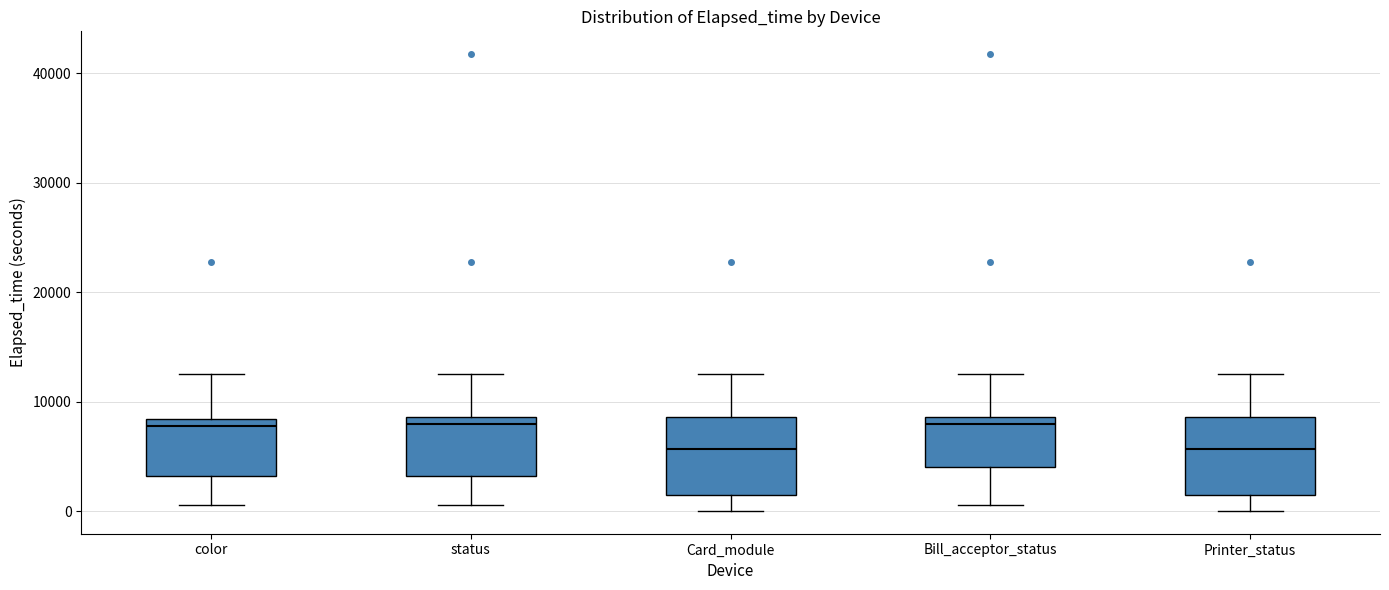

Reading left to right, transcribe this box plot: for each box, give where its median line is, the range the box spans, and where its two whiskers end, as read against the y-axis. The values are not printed on the chart, so give them approximately, as read against the axis.

color: median 8000 (just below the box's upper edge), box 3000 to 8000, whiskers 1000 to 13000
status: median 8000, box 3000 to 9000, whiskers 1000 to 13000
Card_module: median 6000, box 1000 to 9000, whiskers 0 to 13000
Bill_acceptor_status: median 8000, box 4000 to 9000, whiskers 1000 to 13000
Printer_status: median 6000, box 1000 to 9000, whiskers 0 to 13000